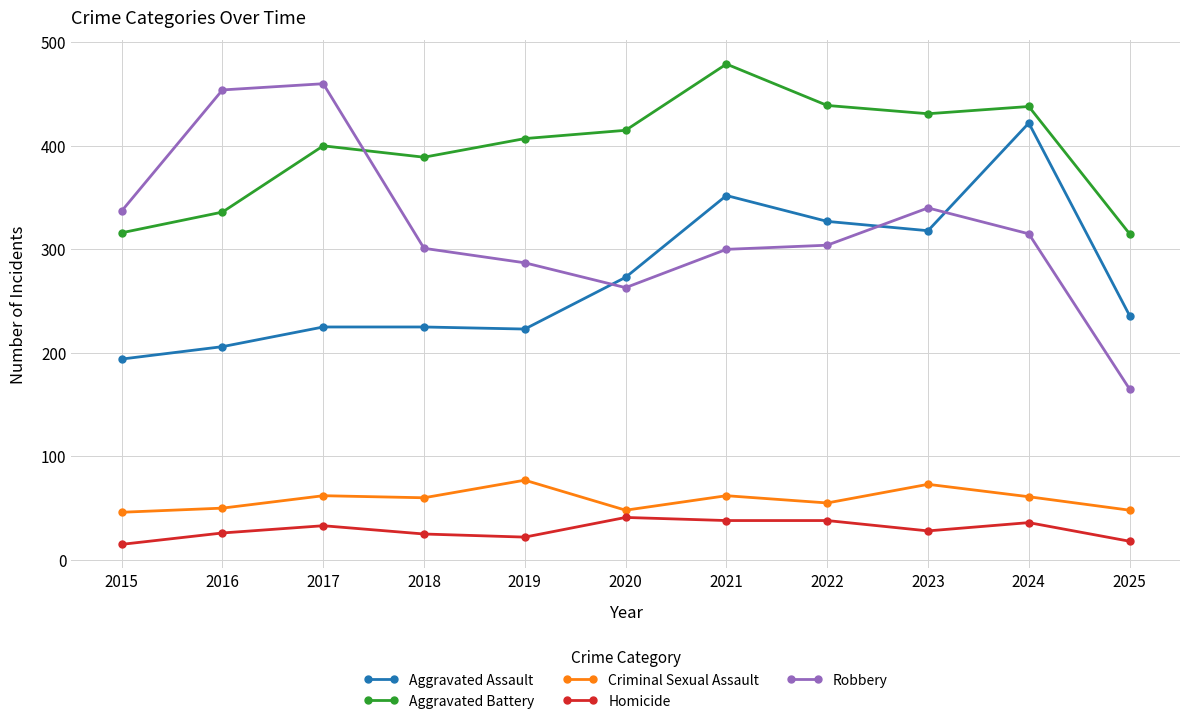

The value of Criminal Sexual Assault at 2016 is 34. True or false?

False